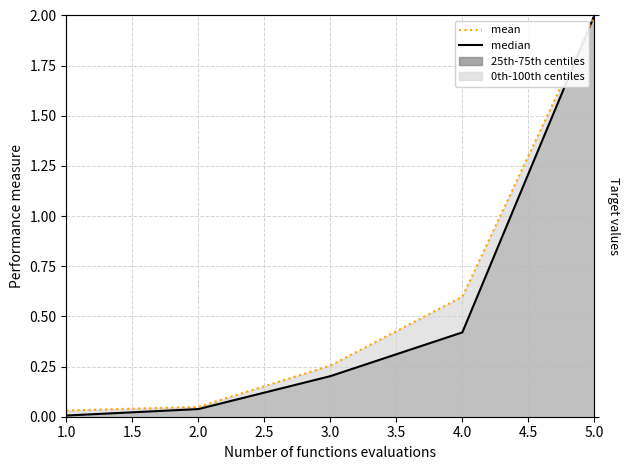

What is the sum of all mean values?

2.9